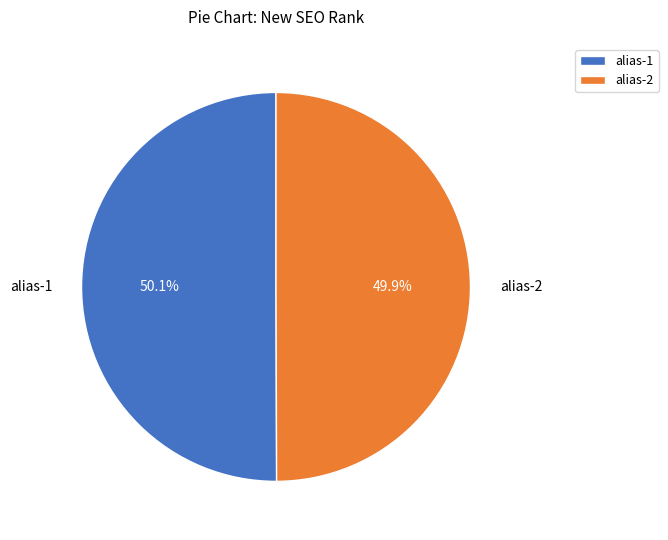

How many segments does this pie chart have?

2